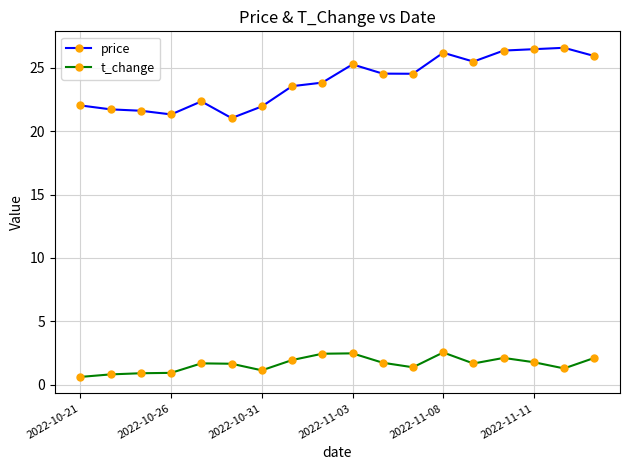

What is the average value of the t_change series?

1.6